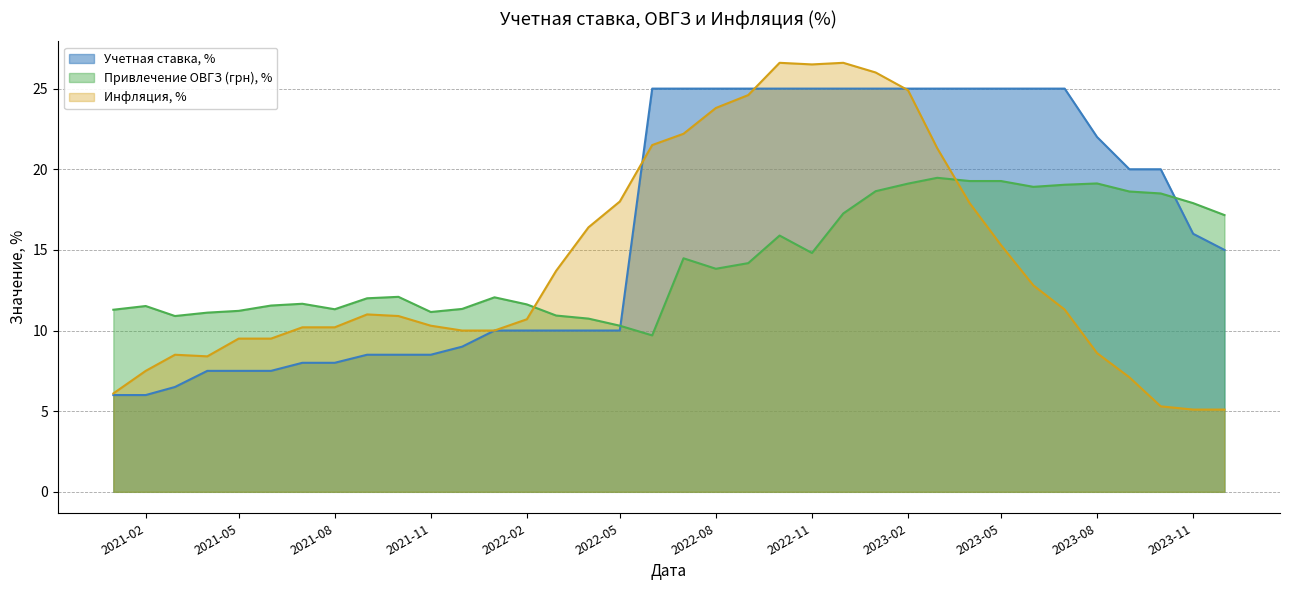

What is the difference between the second highest and second lowest values in the Инфляция, % series?

21.5